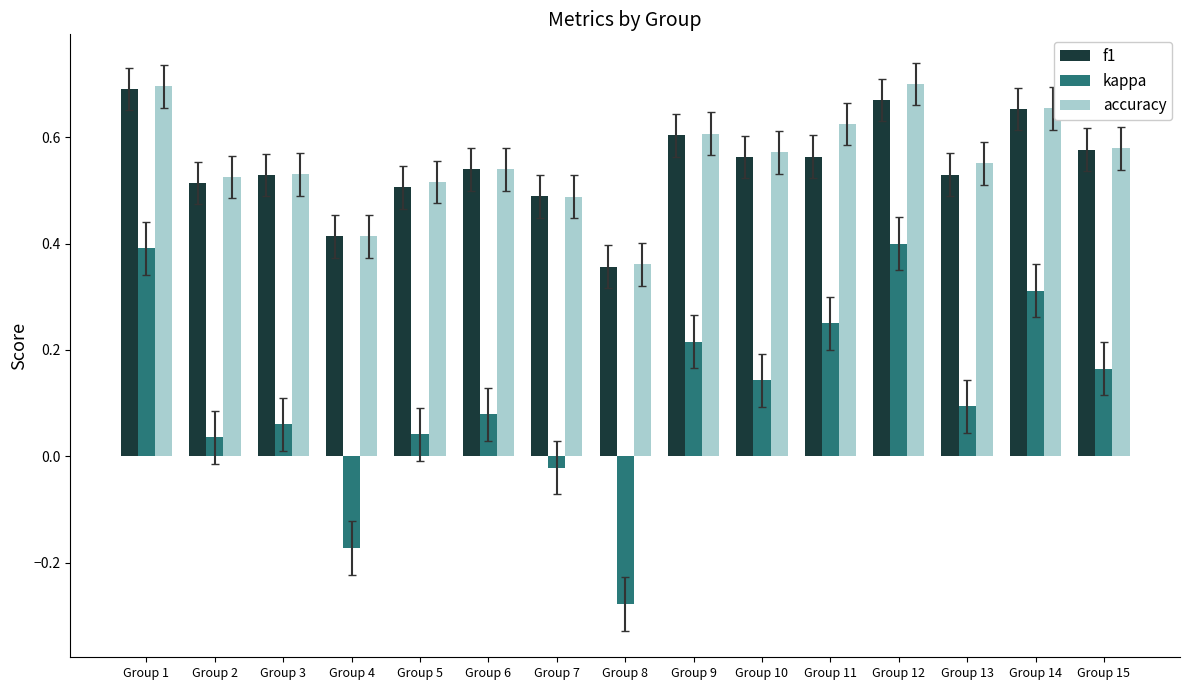

List the series in order of their peak value, highest first.

accuracy, f1, kappa